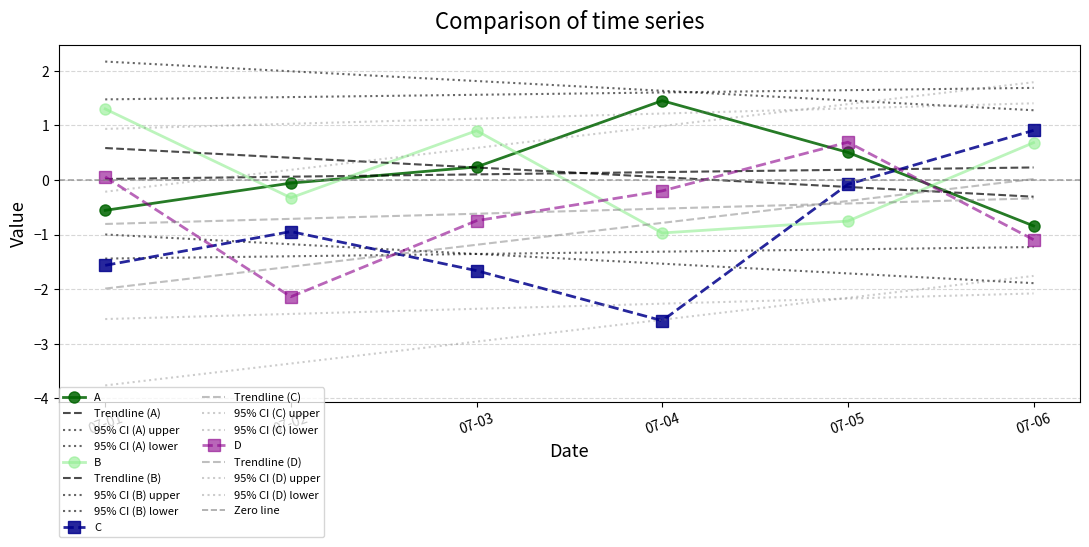

At which label does C first exceed 0?

07-06